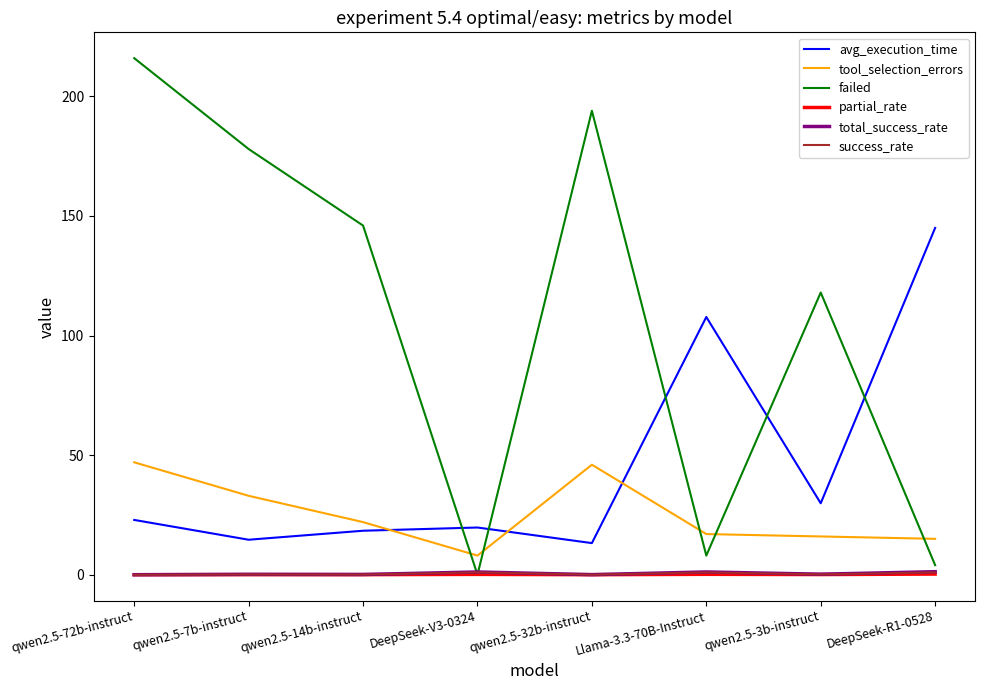

True or false: tool_selection_errors and total_success_rate intersect in this chart.

False